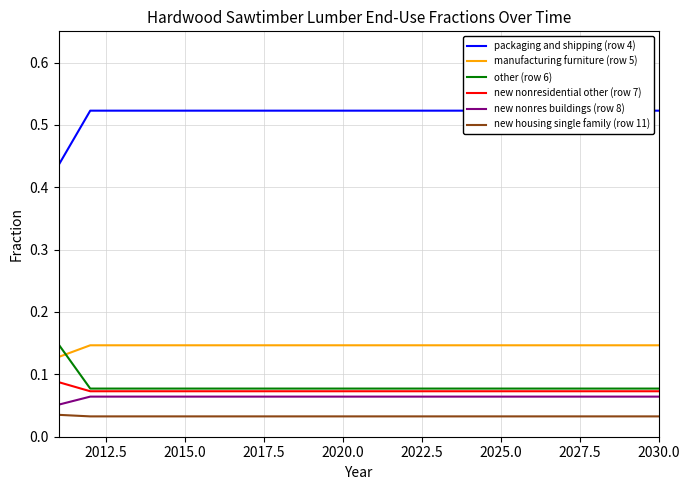

Which series changed the most between 2010.0 and 2012.5?

packaging and shipping (row 4)